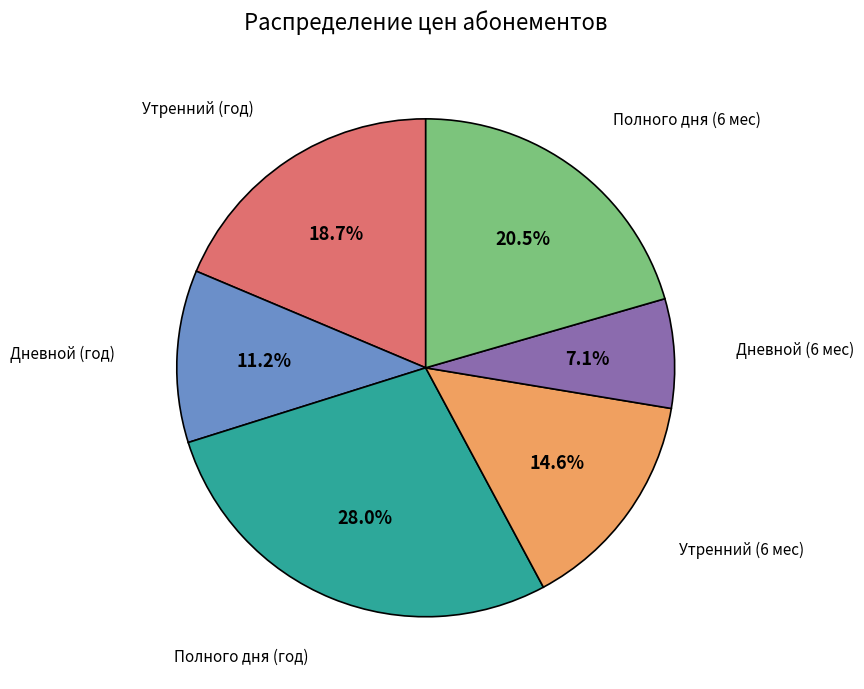

To the nearest percent, what portion does Дневной (6 мес) represent?

7%